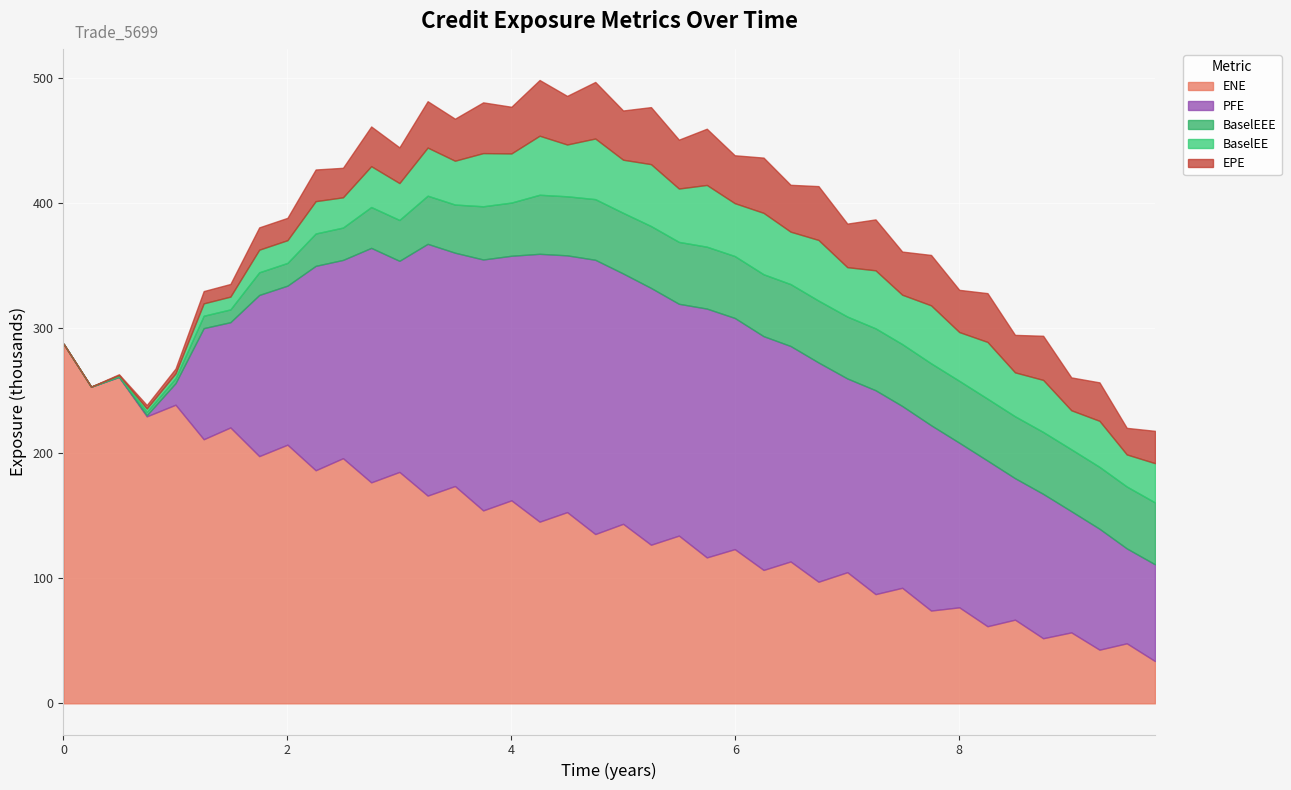

Between 6.49315 and 2.0, which is larger?

2.0